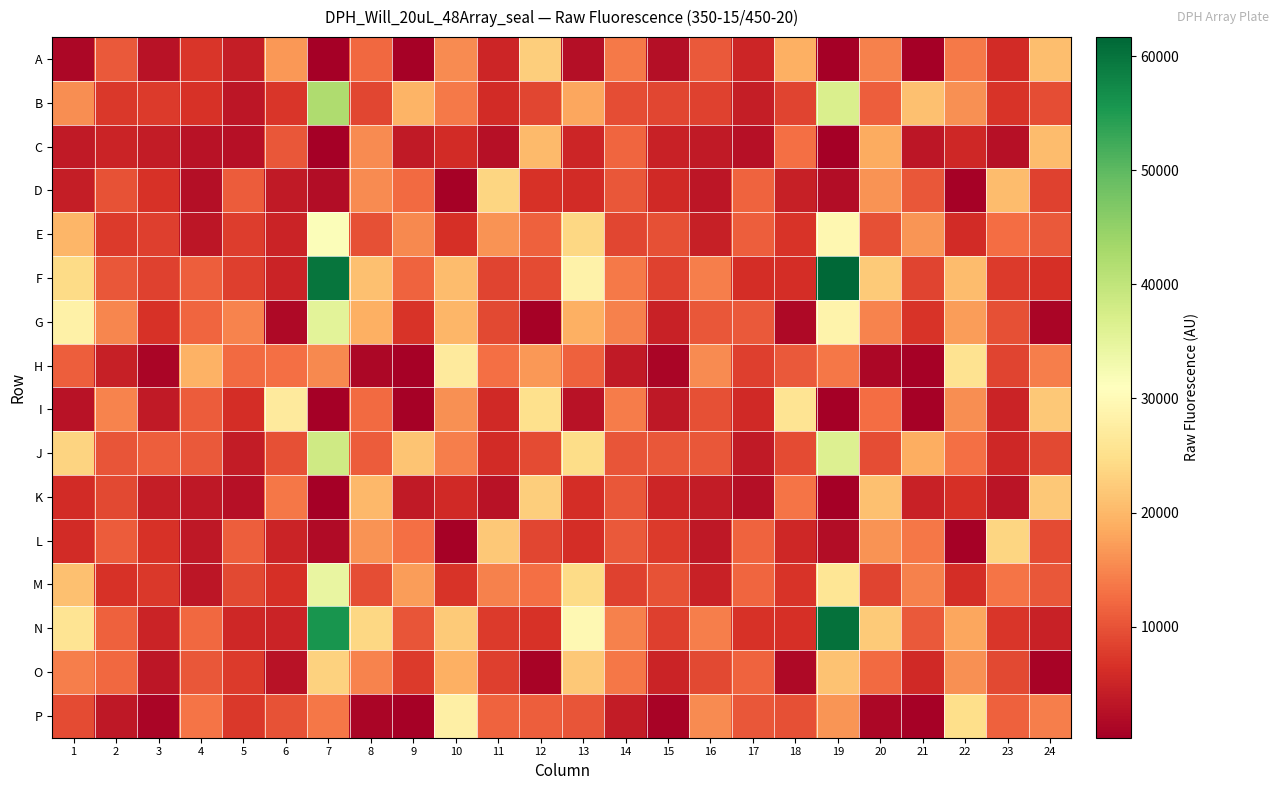

Rank the series by their maximum value, from lowest to highest.

C, K, A, O, D, L, H, I, P, E, M, G, J, B, N, F